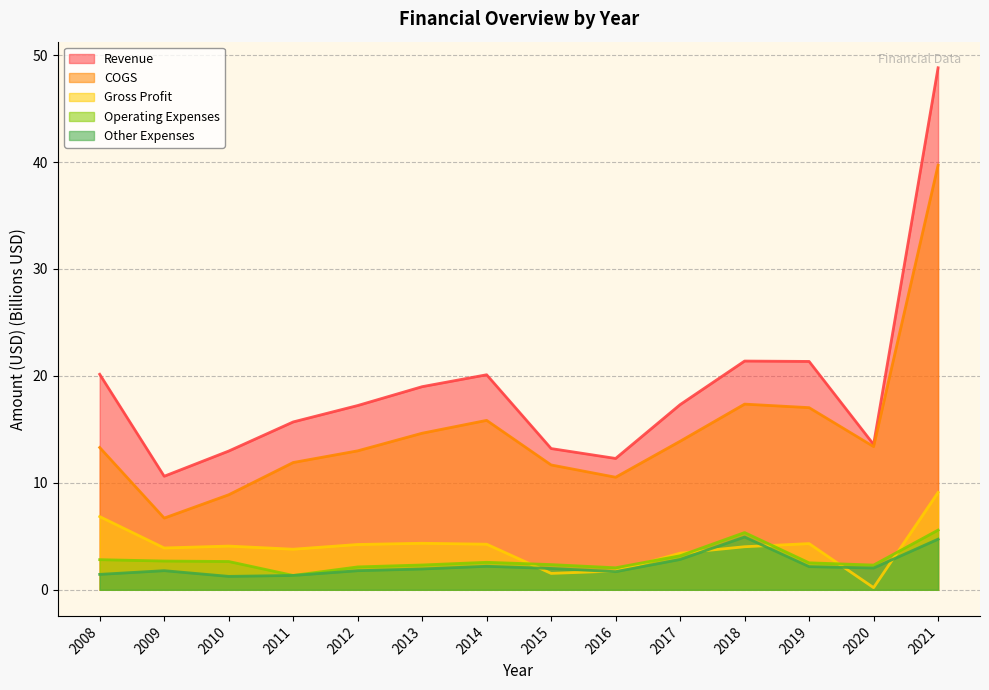

Which category has the lowest value in the Gross Profit series?

2020